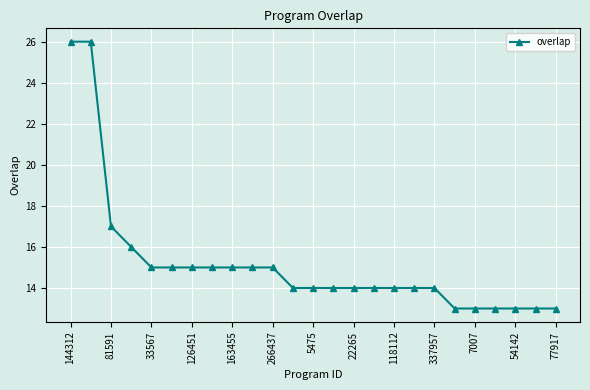

Is this an area chart (filled region under the line)?

No